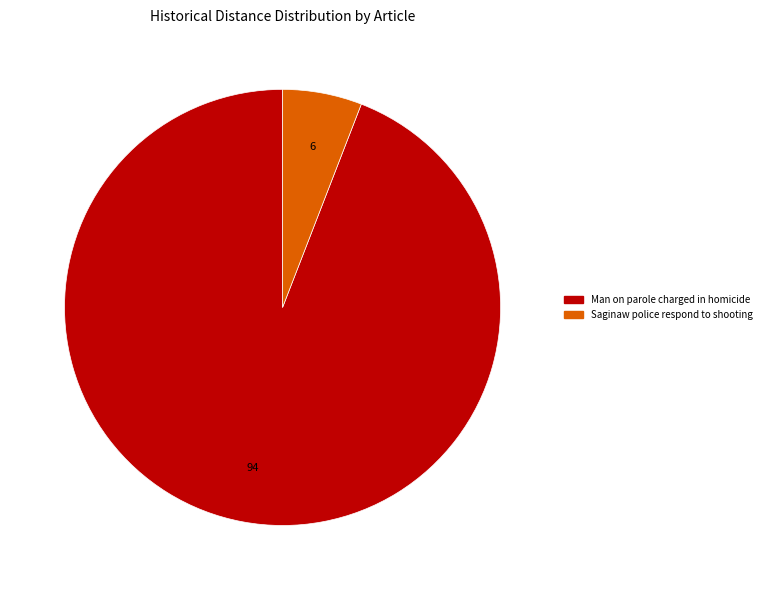

Rank the categories by value from highest to lowest.

Man on parole charged in homicide, Saginaw police respond to shooting